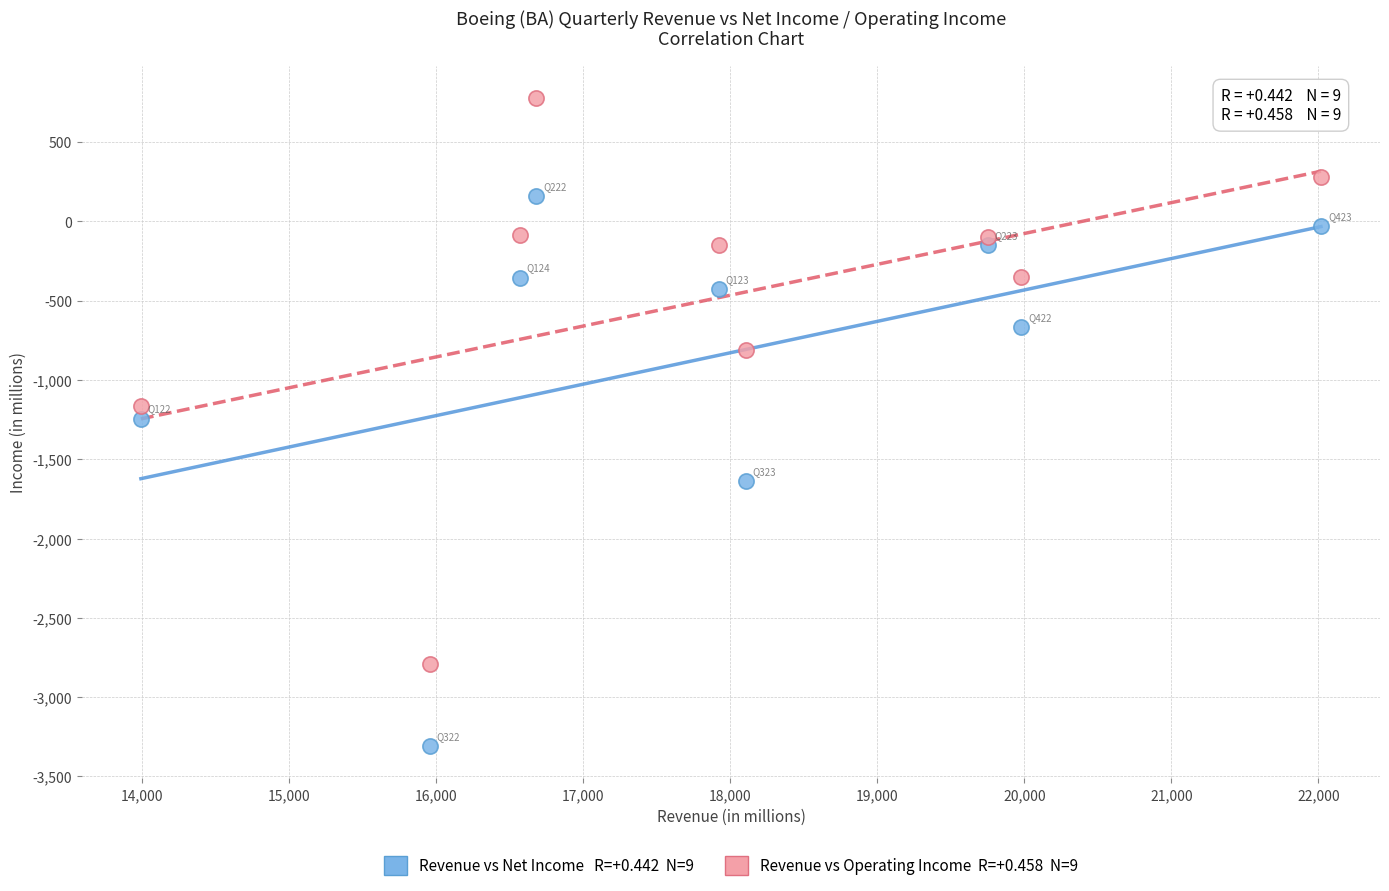

Across all data points, what is the range of Y values (max minus min)?

4087